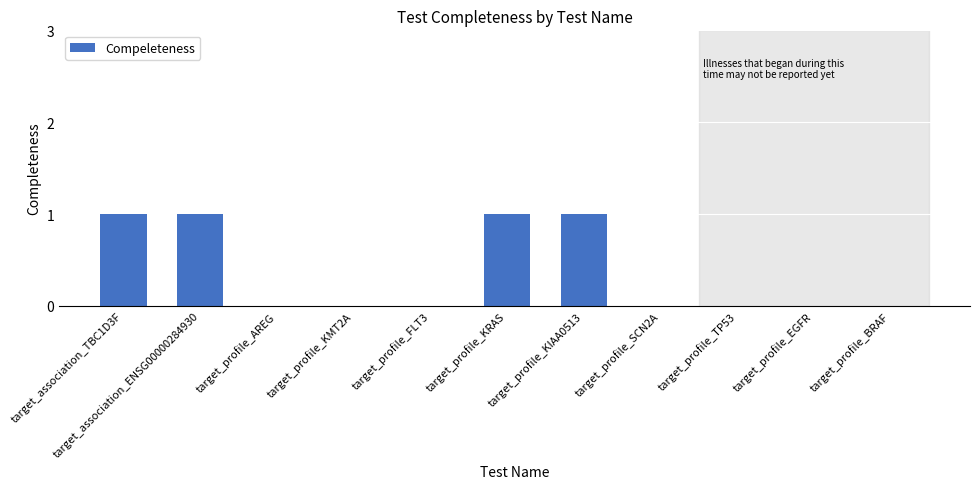

Is it true that the value at target_association_ENSG00000284930 is 0?

False